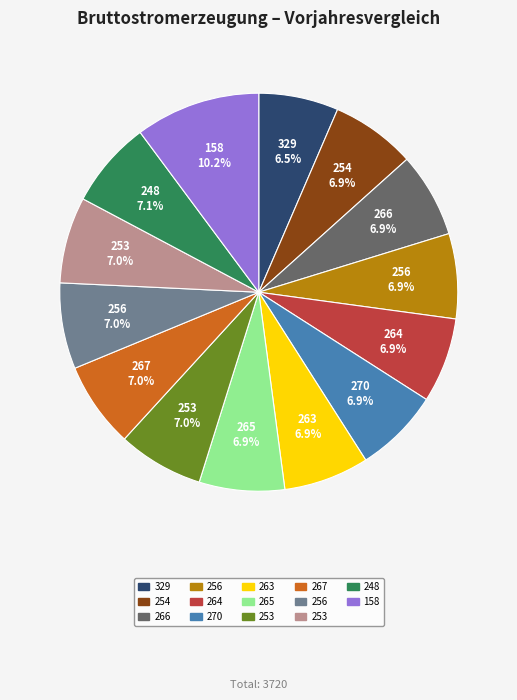

Is there a majority slice in this chart?

No